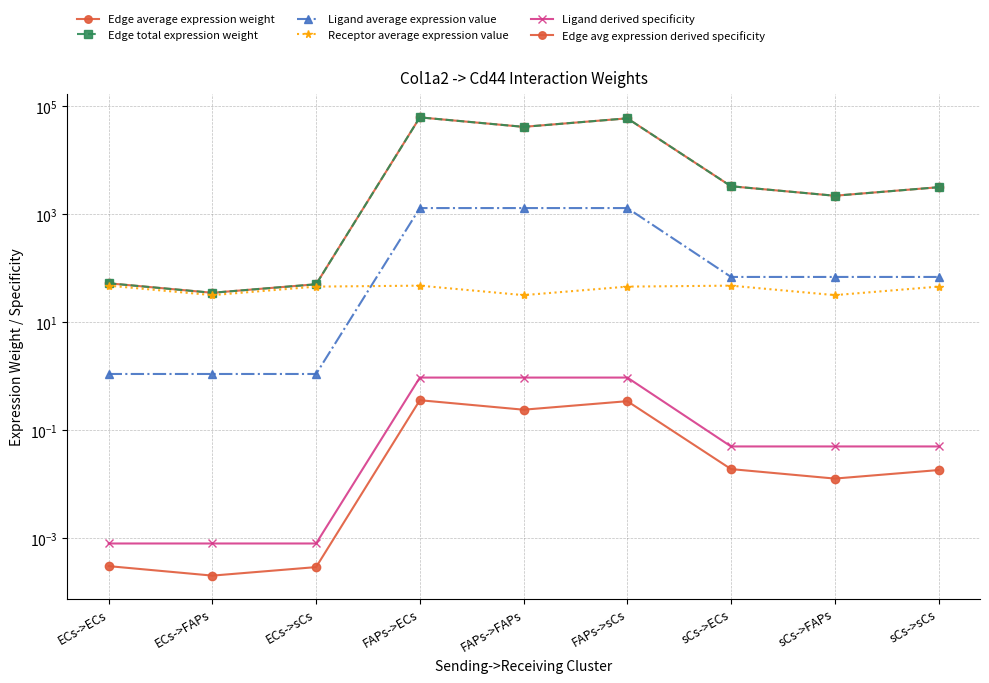

What is the greatest value displayed?

62559.5